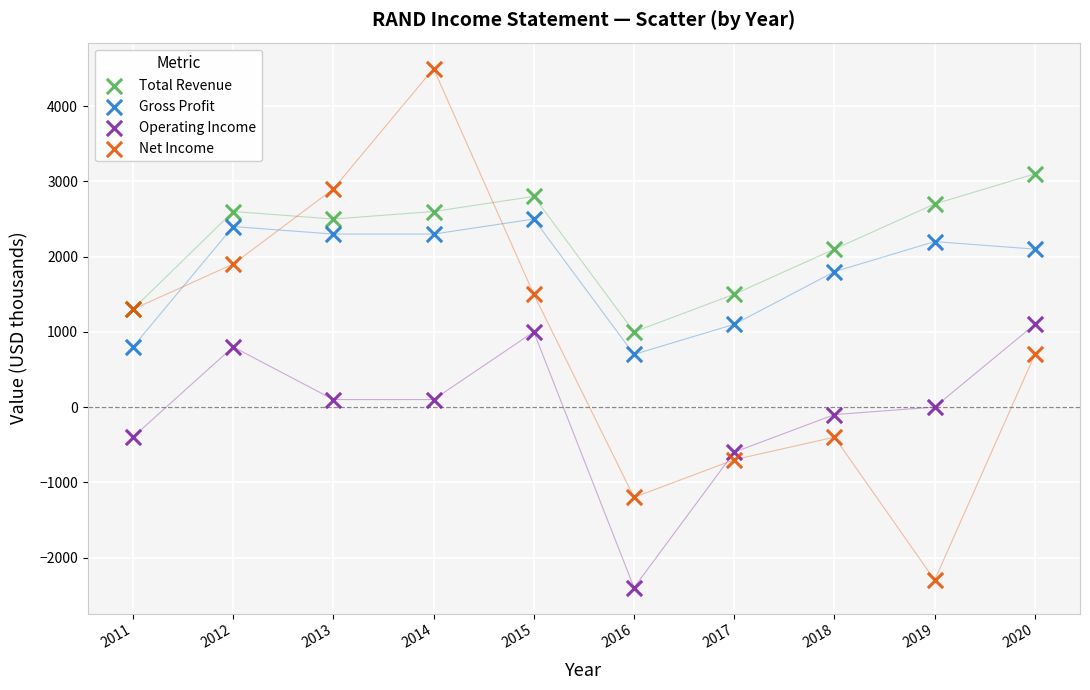

Which series has the widest spread of Y values?

Net Income